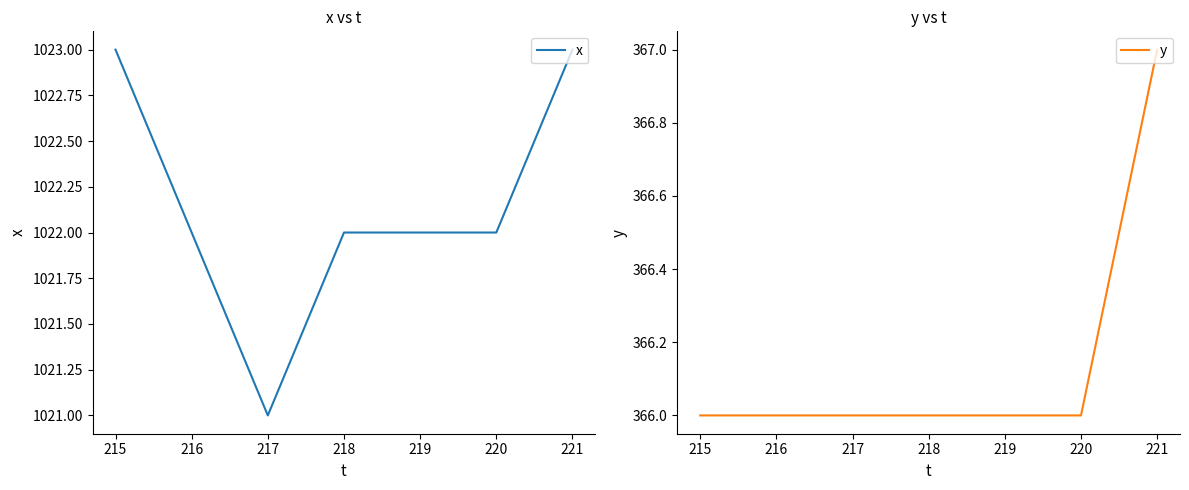

What are all the series names shown in the legend?

x, y